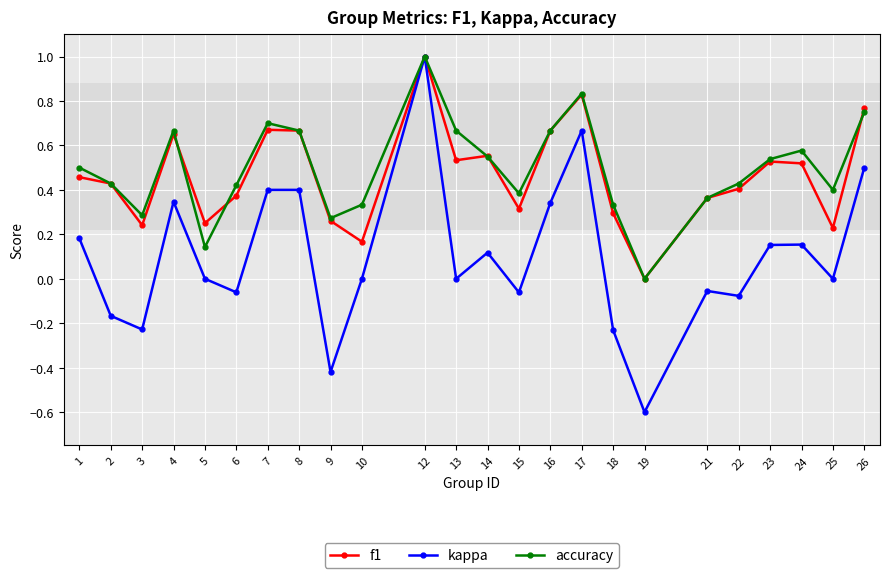

What is the difference between the maximum and minimum values in the kappa series?

1.6